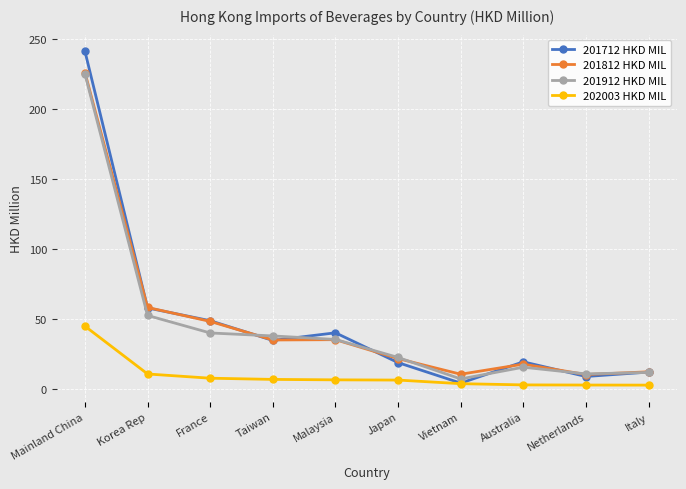

The 202003 HKD MIL series shows 2.9 at Netherlands. True or false?

True